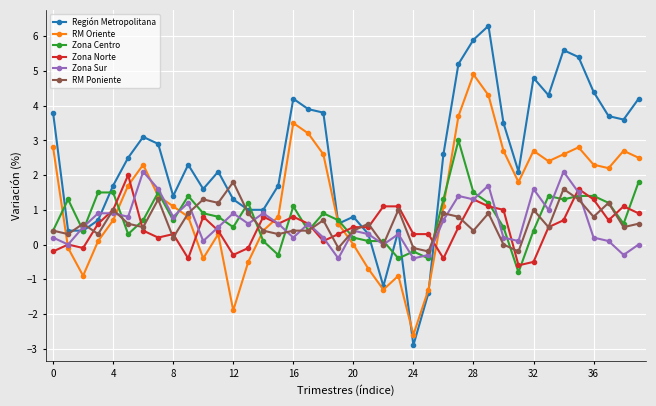

What is the value of the Región Metropolitana point at the 39th from the left?

3.6